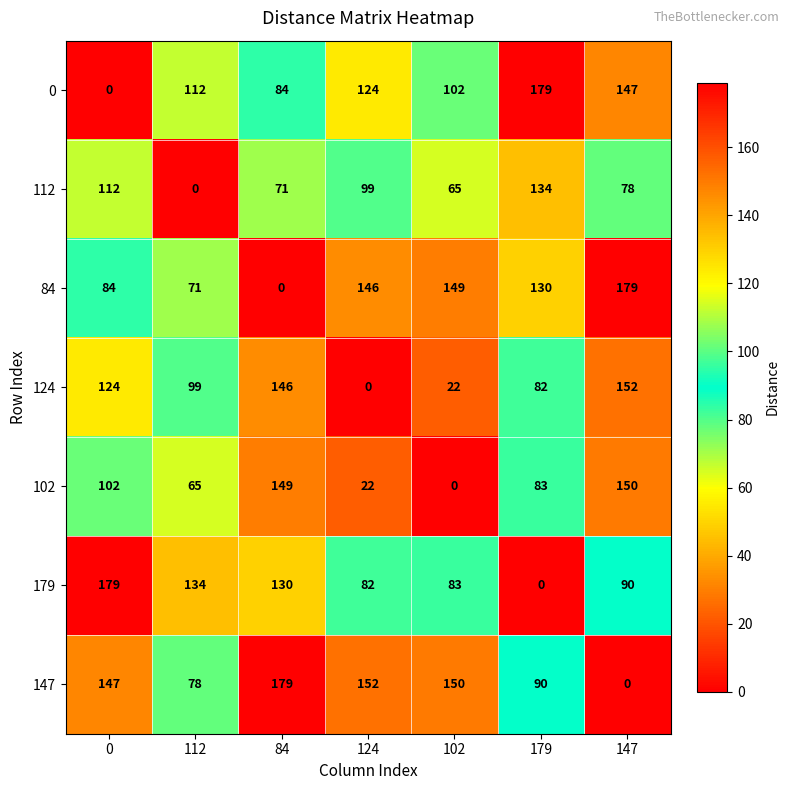

How many positive values does the 124 series have?

6